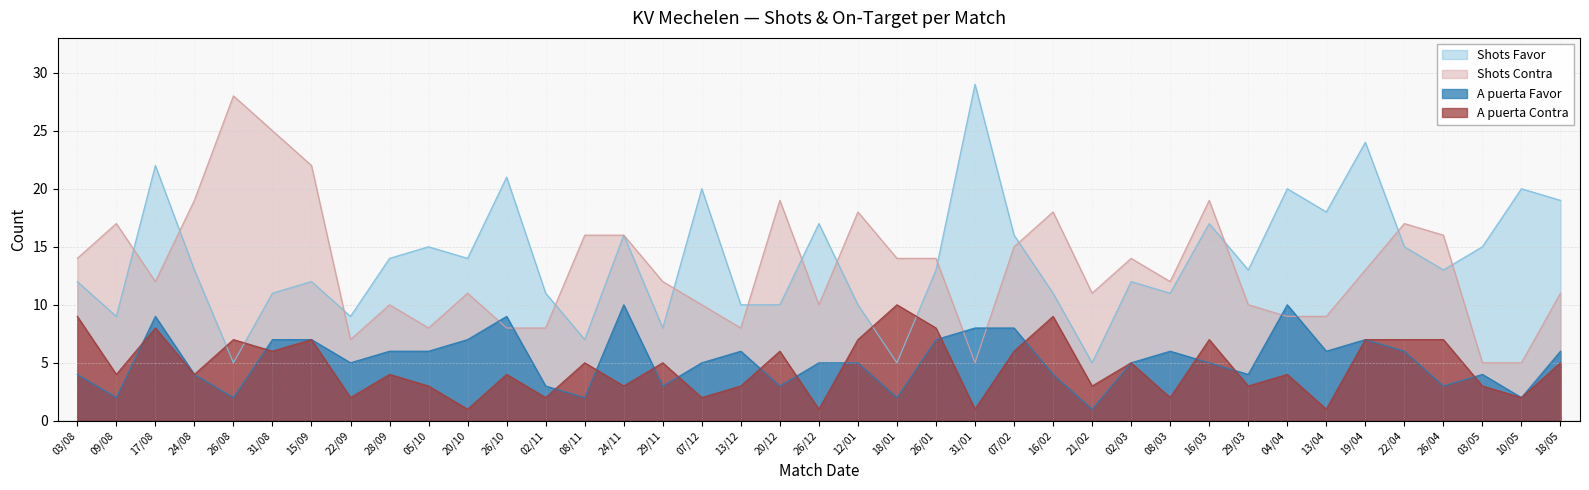

Is it true that Shots Favor equals 8 at 24/08?

False